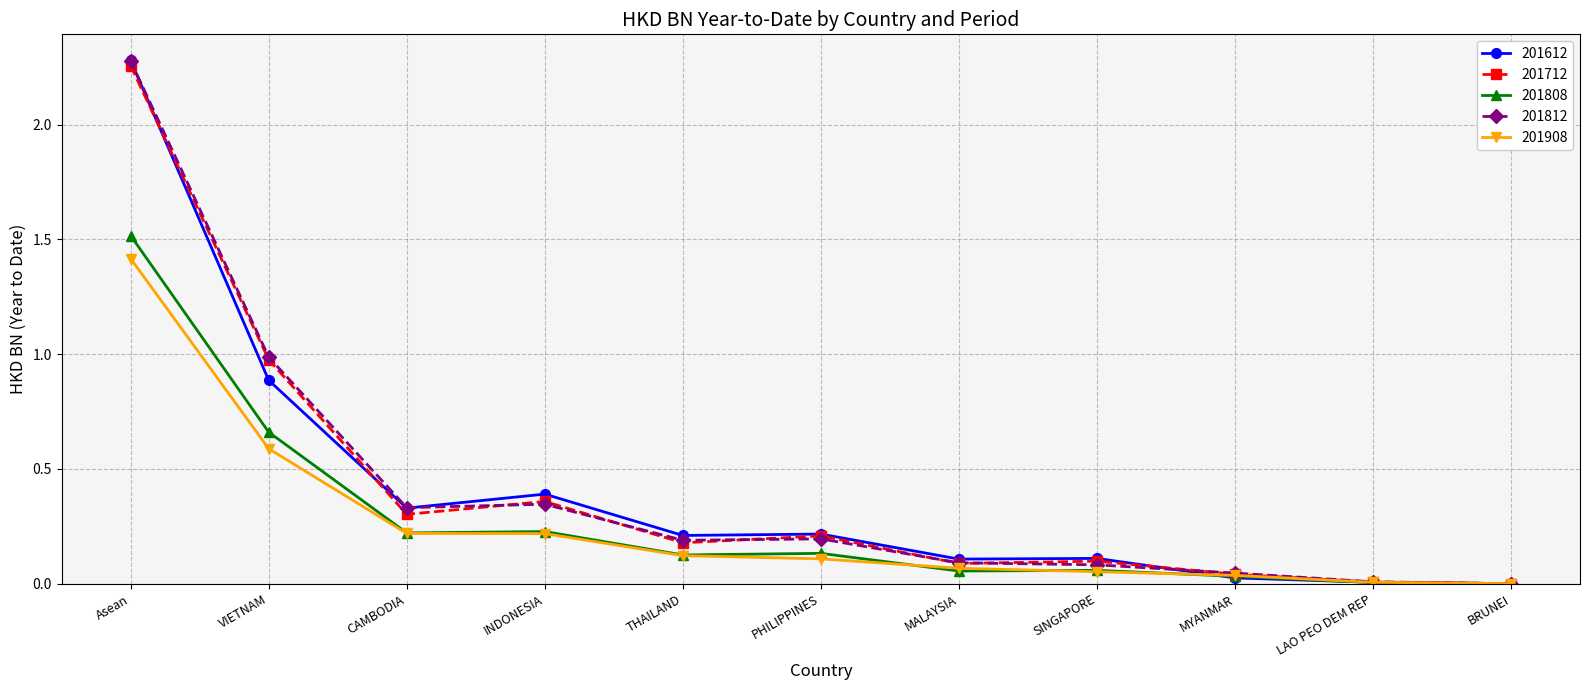

At which category does the chart reach its peak across all series?

Asean